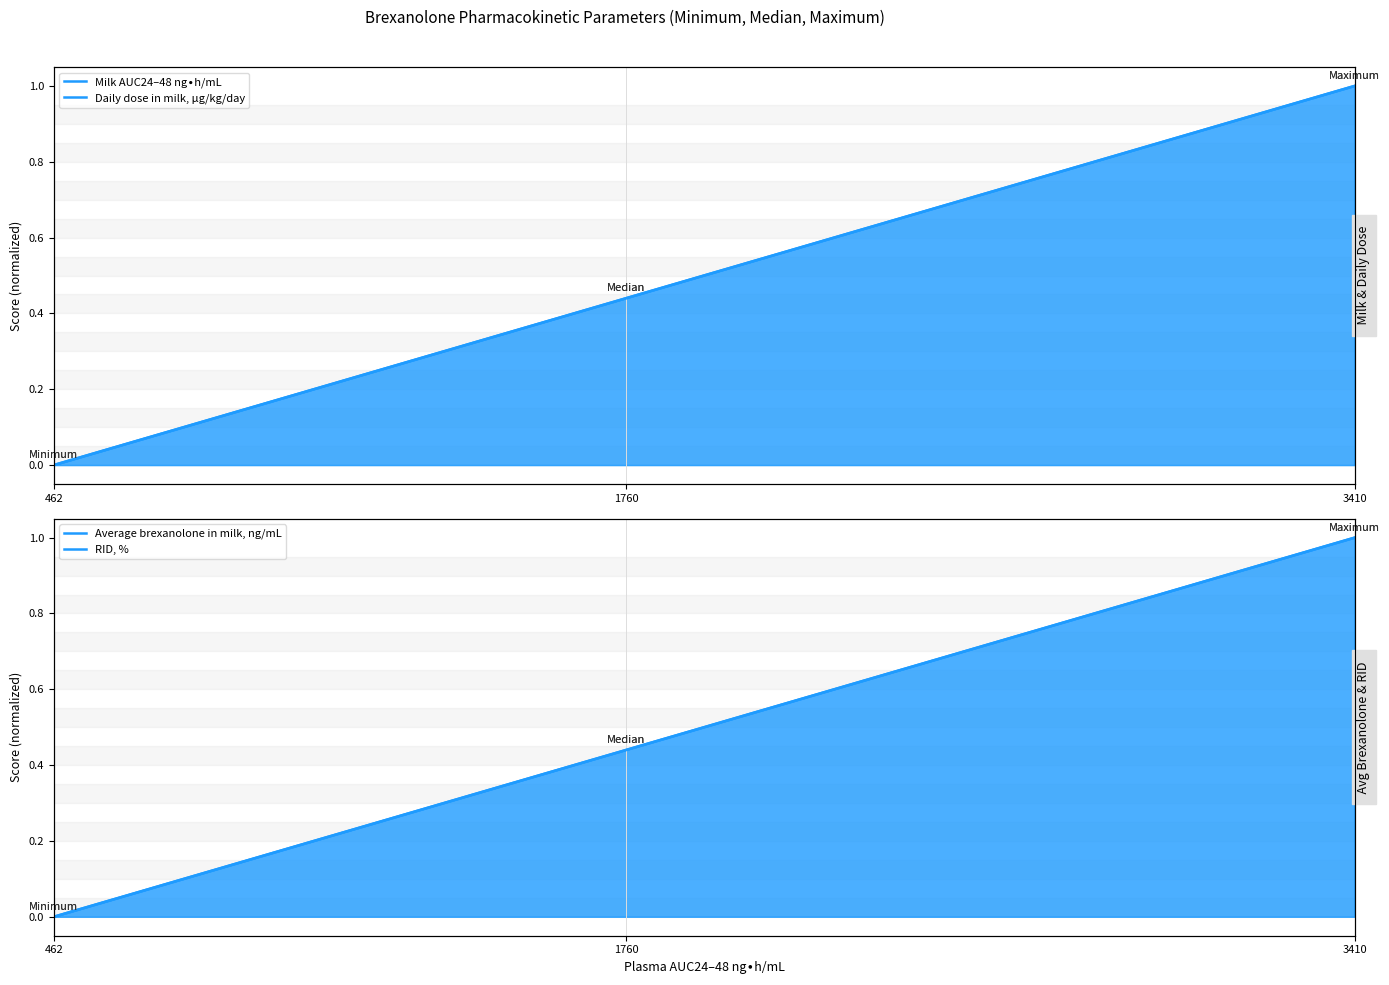

Is it true that RID, % equals 0.0 at 462?

True